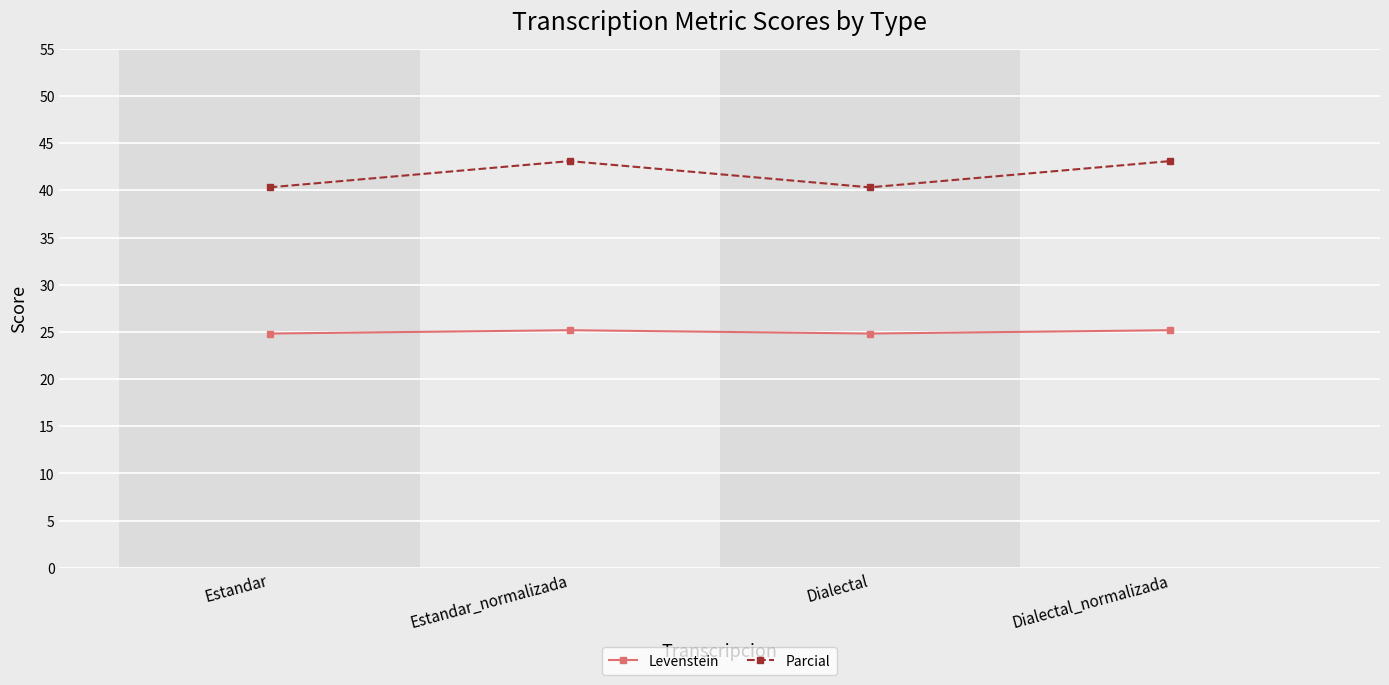

What is the highest value of the Levenstein series?

25.2